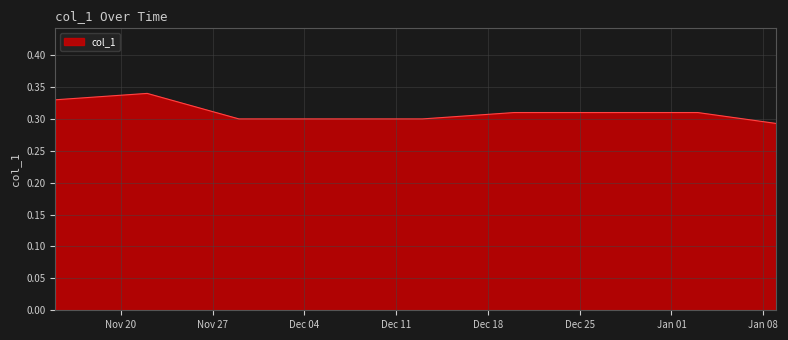

Does the chart have visible grid lines?

Yes